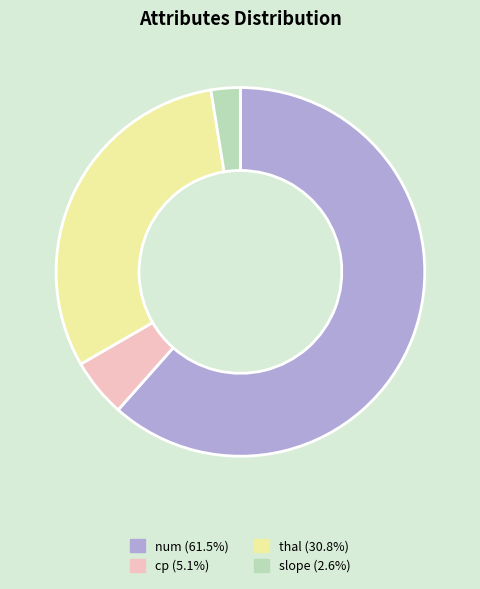

Which has a higher value, slope or num?

num